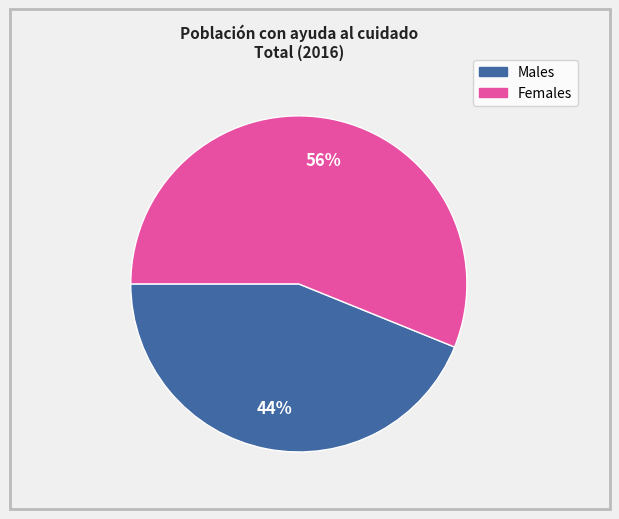

Does any single category account for the majority?

Yes